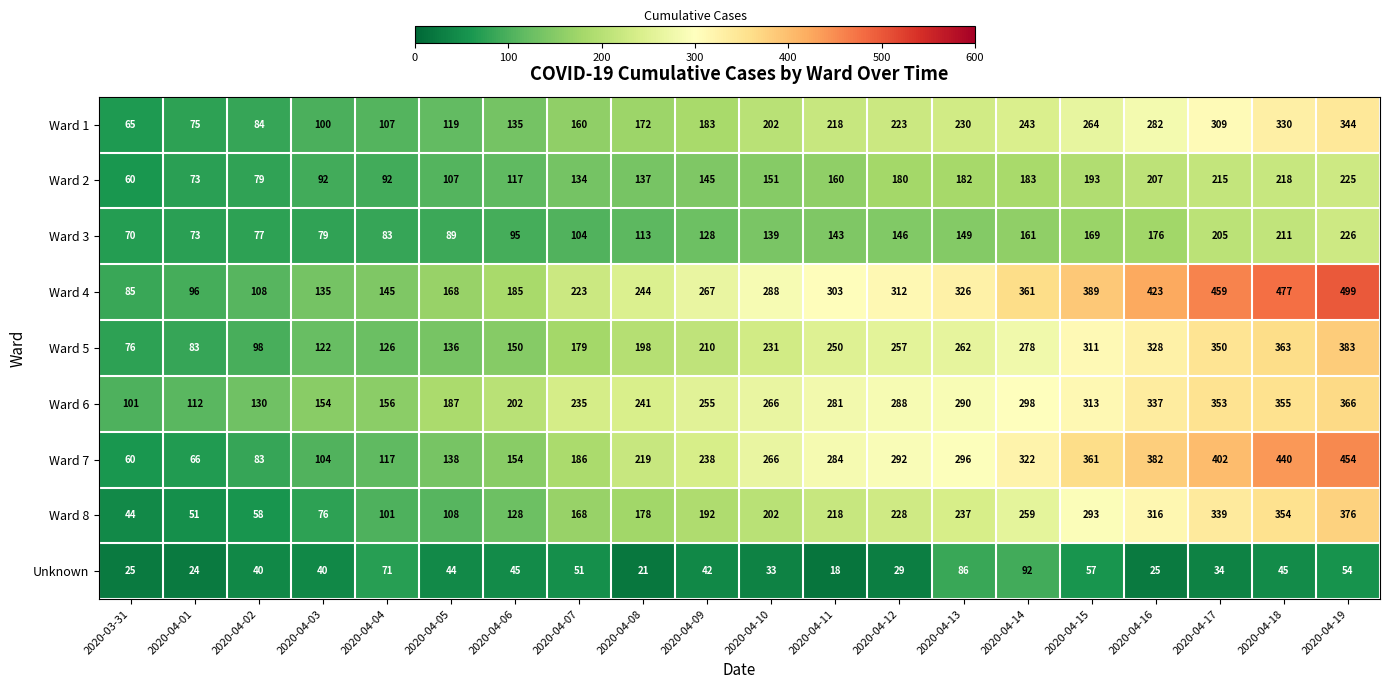

List the series in order of their peak value, highest first.

Ward 4, Ward 7, Ward 5, Ward 8, Ward 6, Ward 1, Ward 3, Ward 2, Unknown